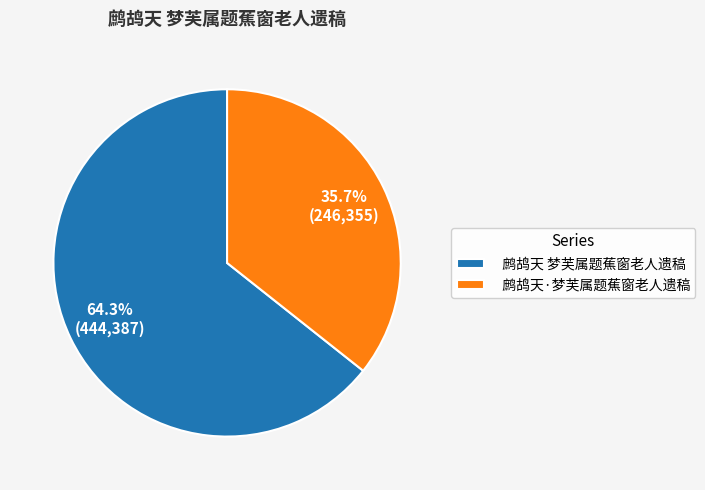

What percentage is the 鹧鸪天·梦芙属题蕉窗老人遗稿 slice, to the nearest percent?

36%